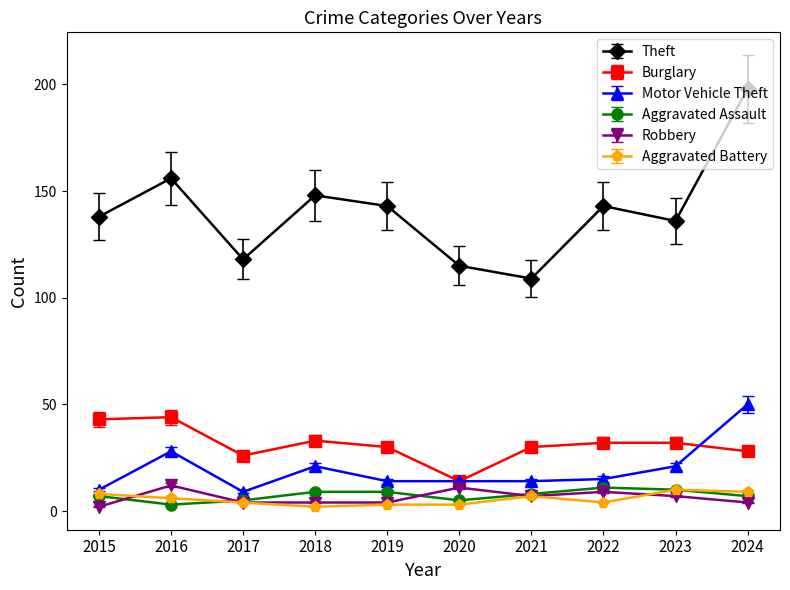

True or false: Burglary has a value of 8.8 at 2015.

False